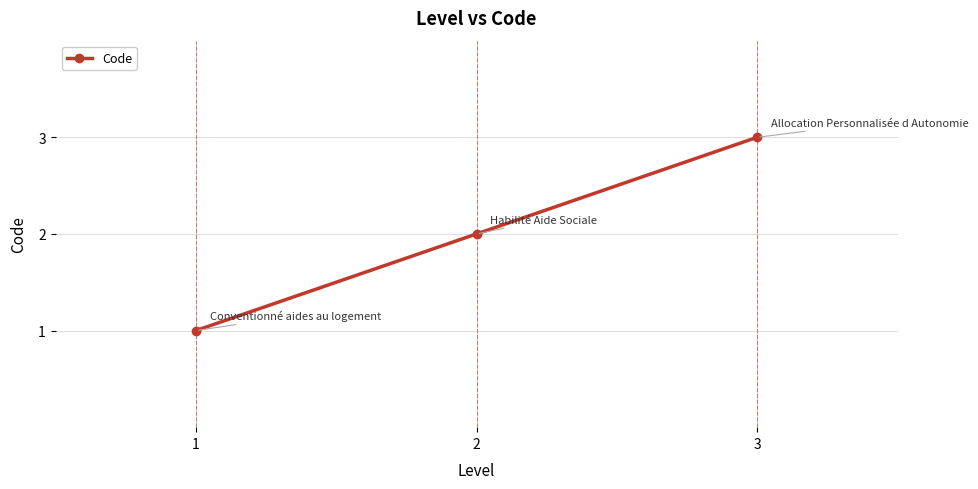

List the labels in order of value, smallest first.

1, 2, 3